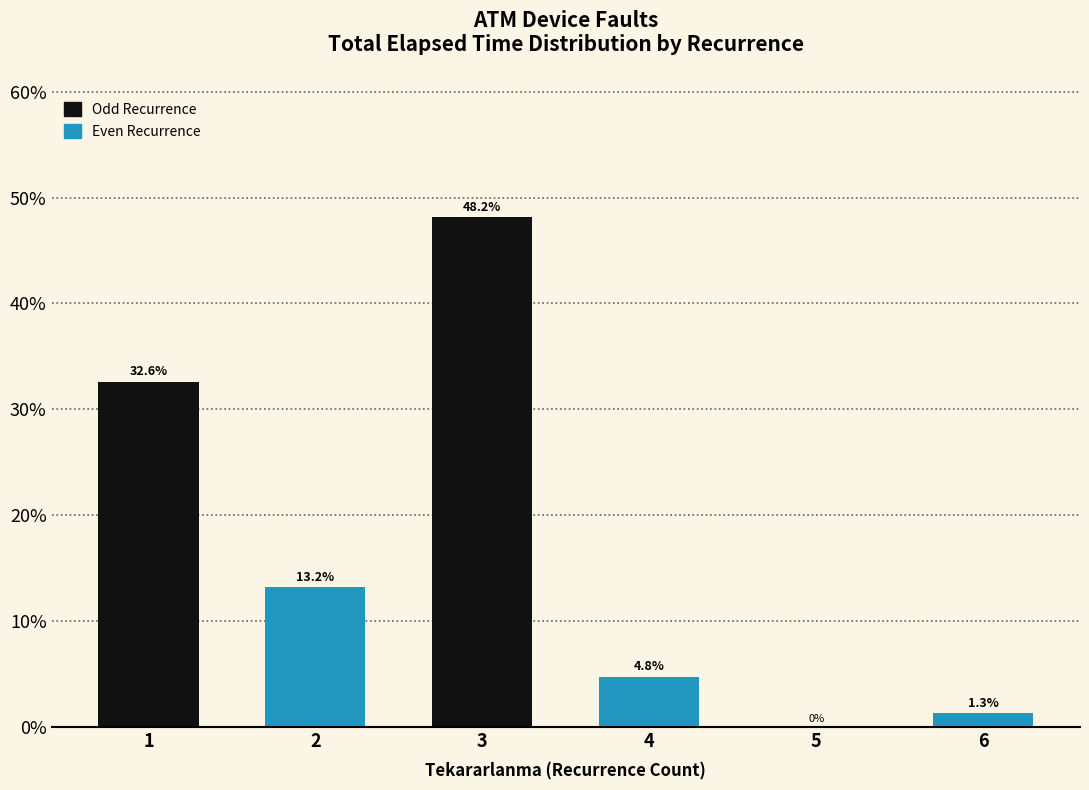

What is the average value?

16.7